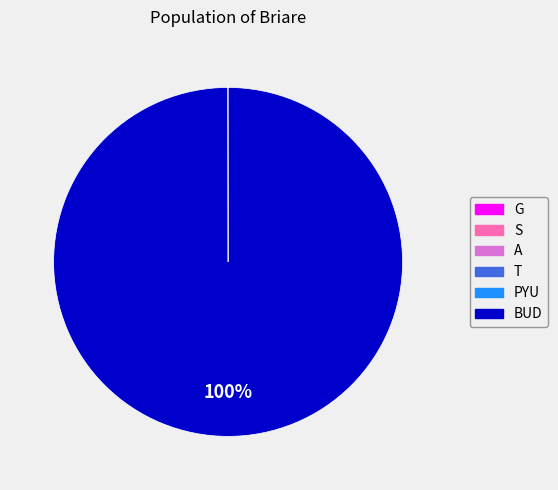

Is there a majority slice in this chart?

Yes